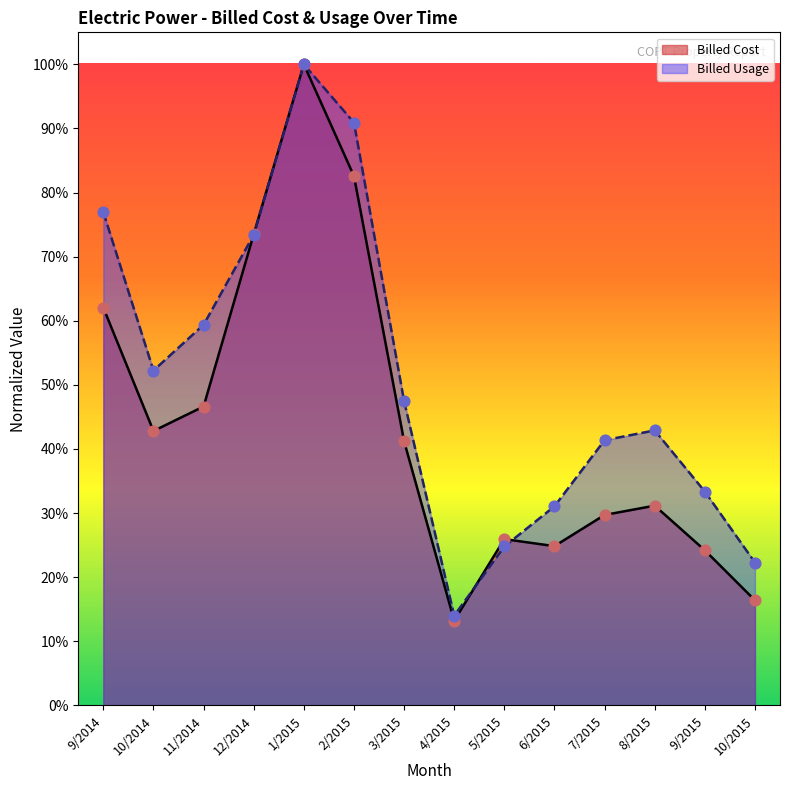

What is the total value across all series at 11/2014?

1.1